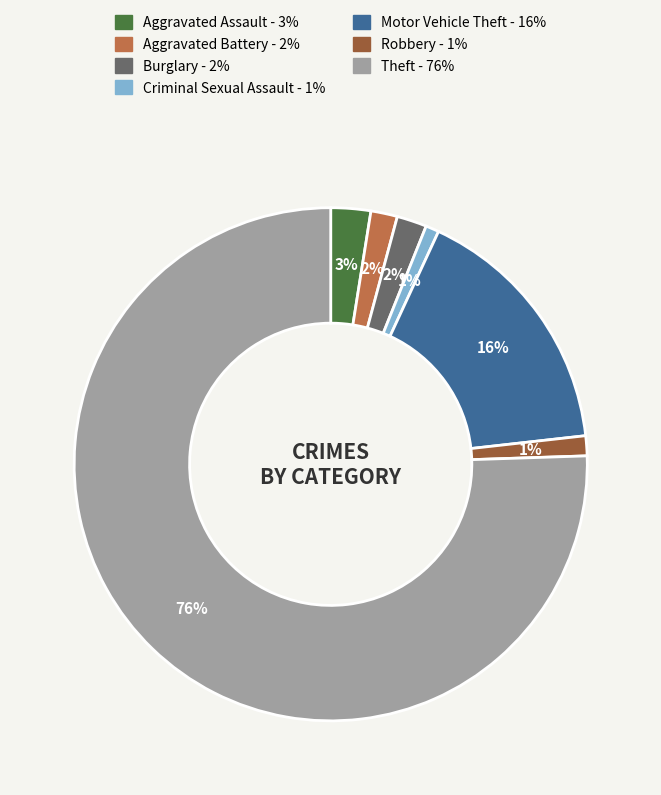

Count the number of slices in the pie.

7